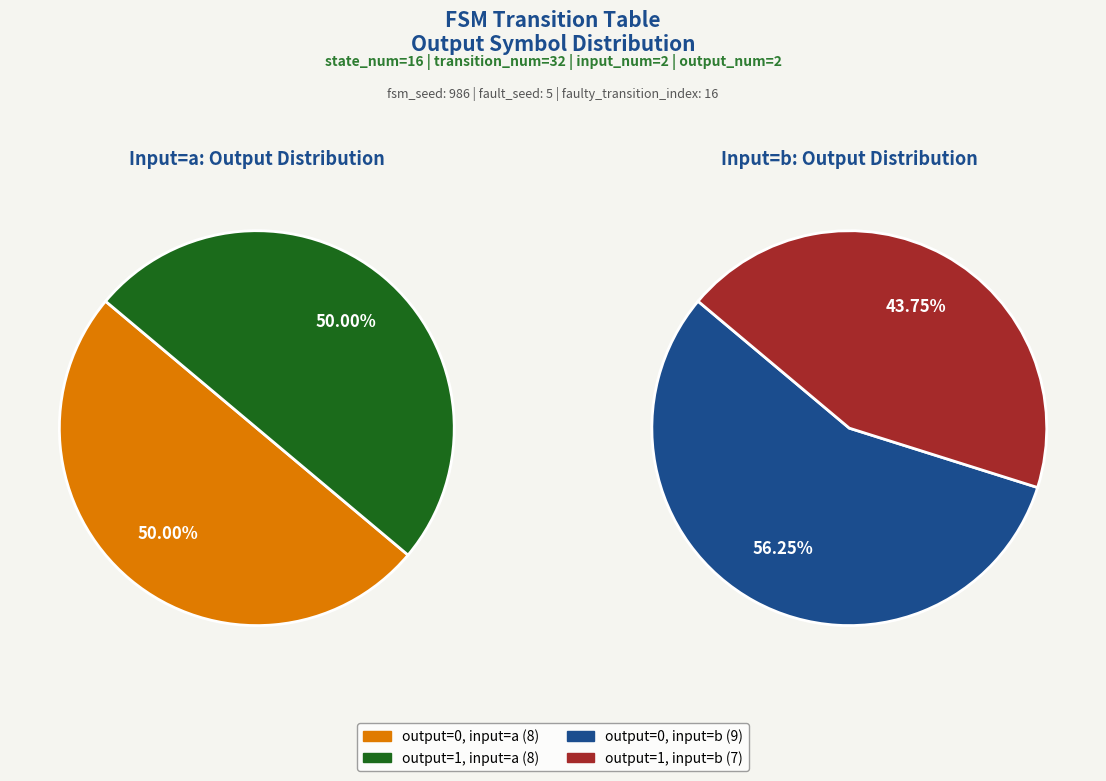

Which category has the smallest portion of the pie?

output_symbol=1 (input b)